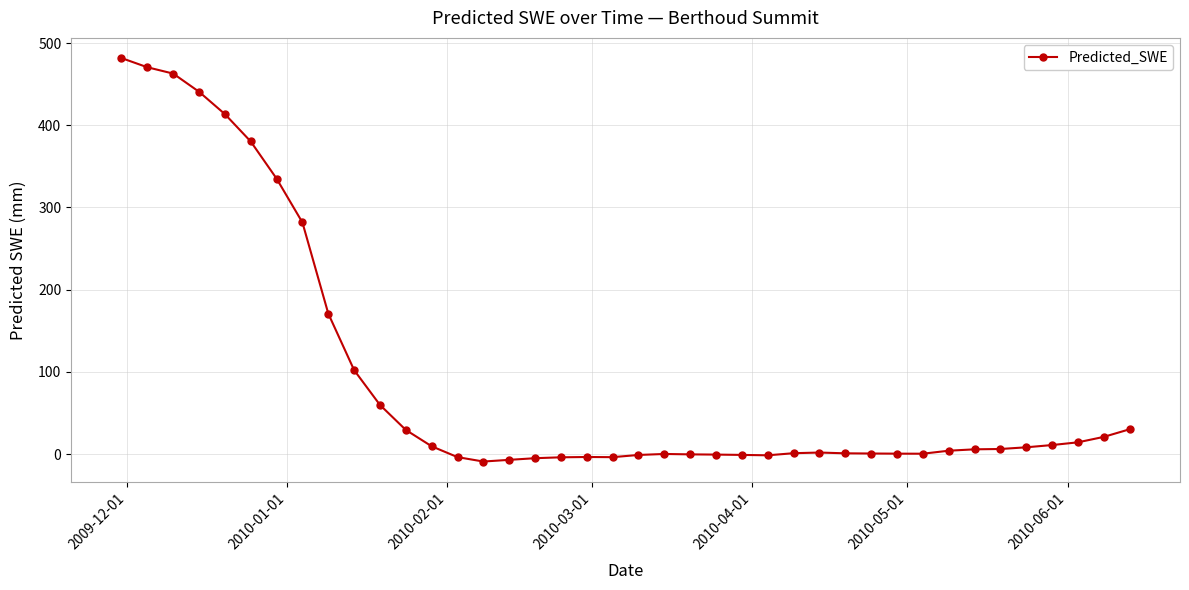

True or false: there are more than 0 points higher than both neighbors.

True